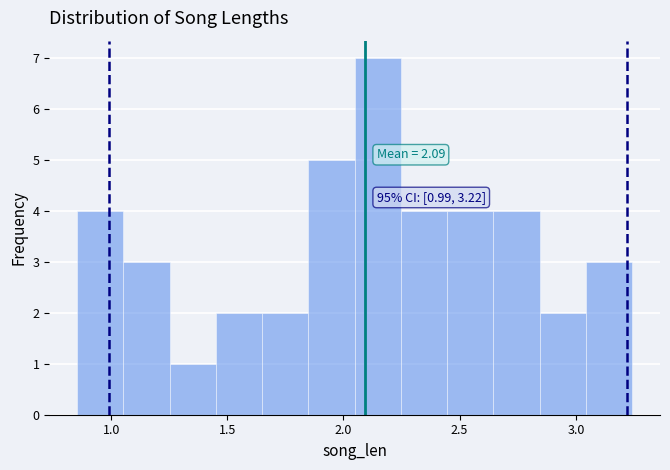

Around what value on the x-axis is the tallest bar? Give the approximate position of its centre, as read against the axis.

2.15